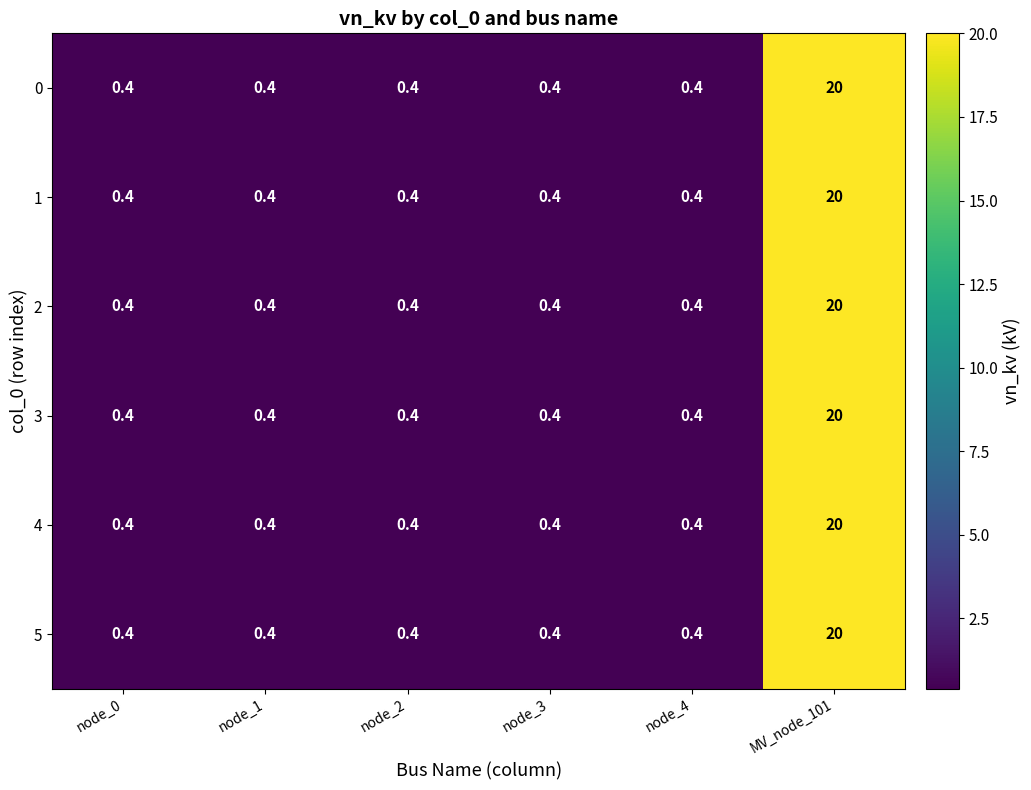

True or false: 0 has a value of 12.5 at MV_node_101.

False